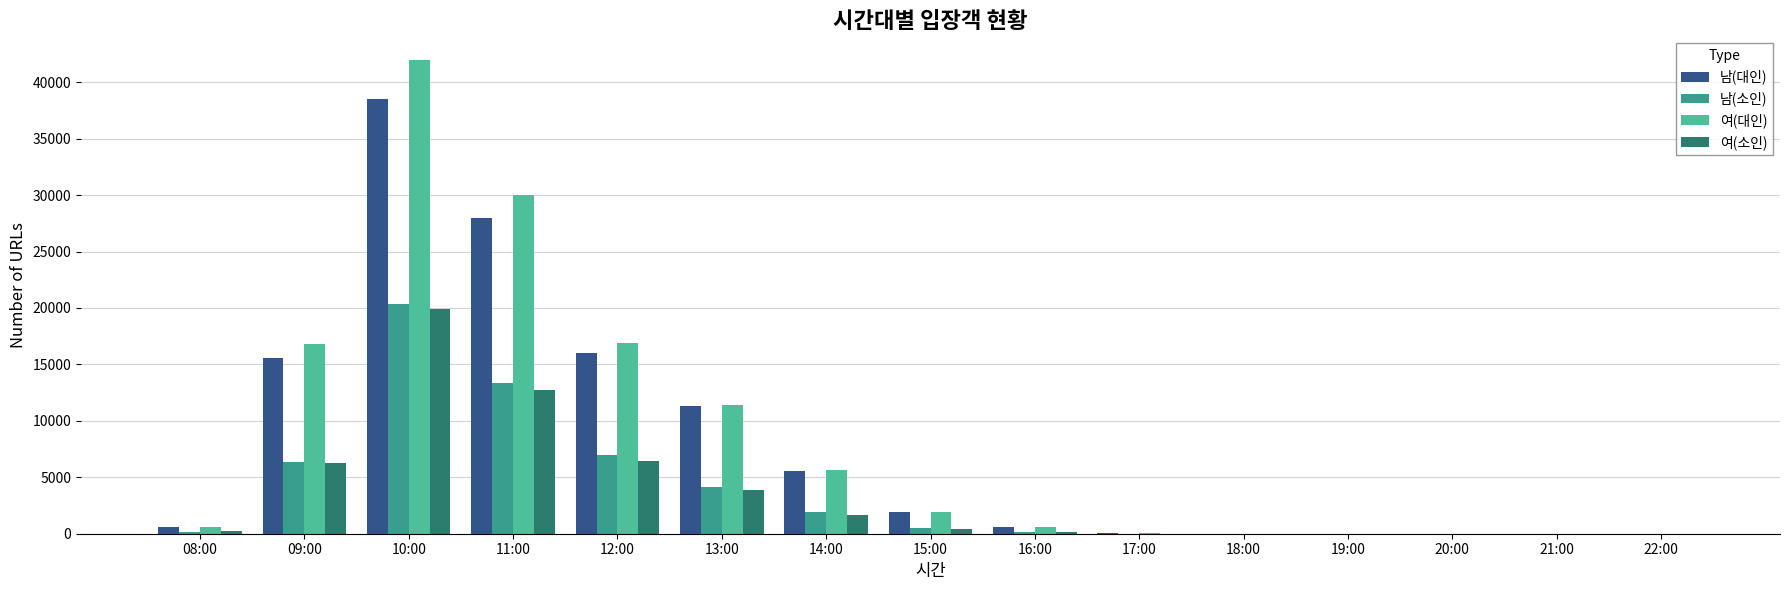

Reading left to right, list all the values displayed in this chart.

남(대인): 08:00=593	09:00=15602	10:00=38552	11:00=27969	12:00=16022	13:00=11342	14:00=5592	15:00=1949	16:00=626	17:00=83	18:00=5	19:00=0	20:00=0	21:00=0	22:00=0
남(소인): 08:00=185	09:00=6337	10:00=20331	11:00=13379	12:00=6988	13:00=4153	14:00=1896	15:00=494	16:00=144	17:00=13	18:00=1	19:00=0	20:00=0	21:00=0	22:00=0
여(대인): 08:00=583	09:00=16770	10:00=41964	11:00=30012	12:00=16872	13:00=11388	14:00=5654	15:00=1962	16:00=636	17:00=84	18:00=9	19:00=0	20:00=1	21:00=0	22:00=0
여(소인): 08:00=198	09:00=6291	10:00=19866	11:00=12749	12:00=6469	13:00=3853	14:00=1658	15:00=415	16:00=121	17:00=14	18:00=1	19:00=0	20:00=0	21:00=0	22:00=0